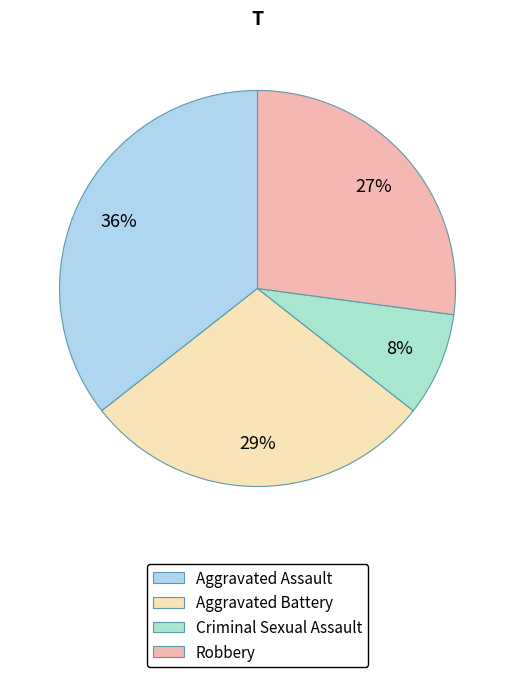

How many slices are in this pie chart?

4